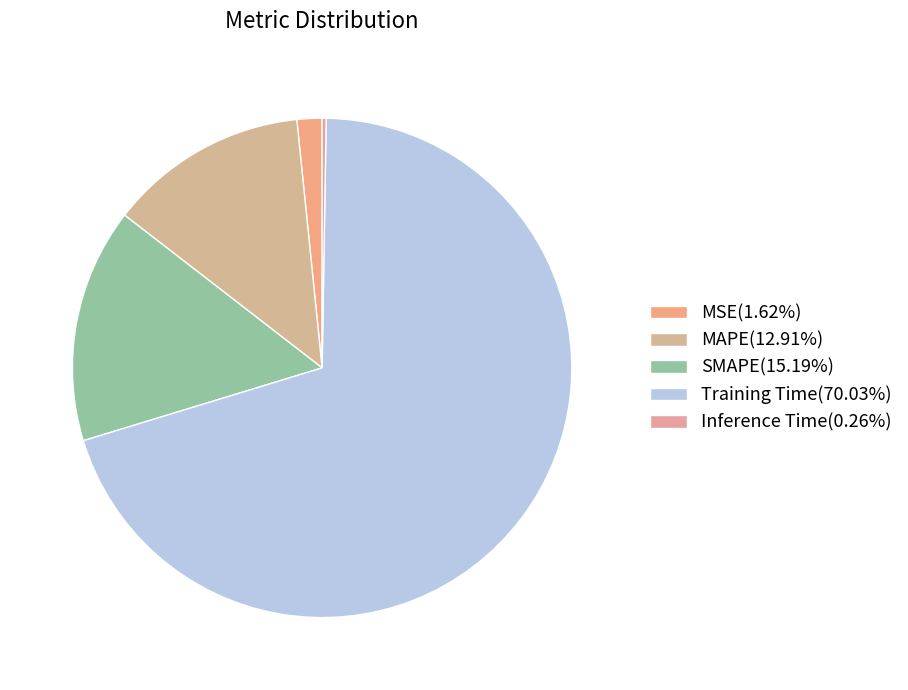

What is the smallest slice in the pie chart?

Inference Time